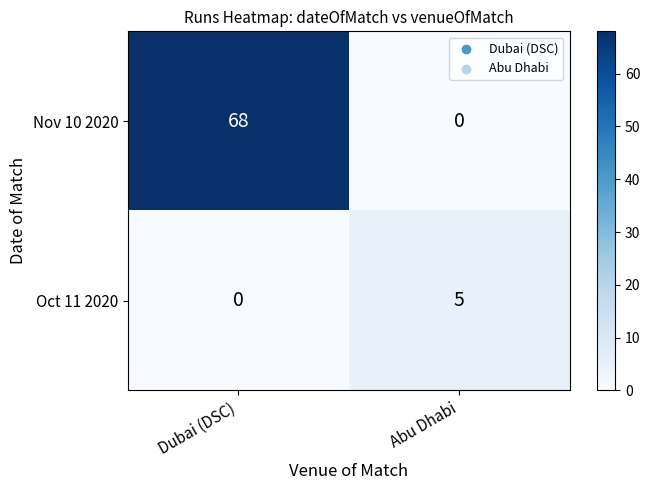

Reading right to left, transcribe all the data shown in this chart.

Nov 10 2020: 0	68
Oct 11 2020: 5	0